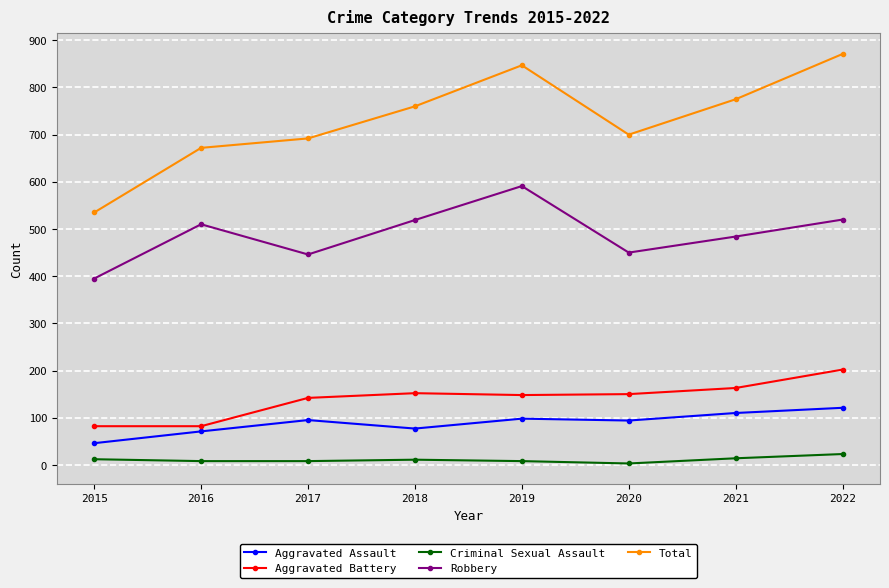

True or false: Total and Criminal Sexual Assault intersect in this chart.

False